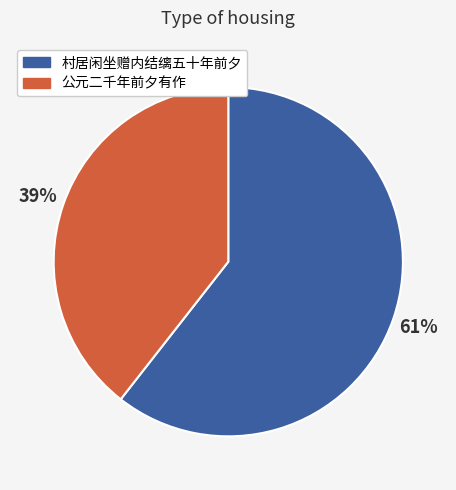

Is there a majority slice in this chart?

Yes